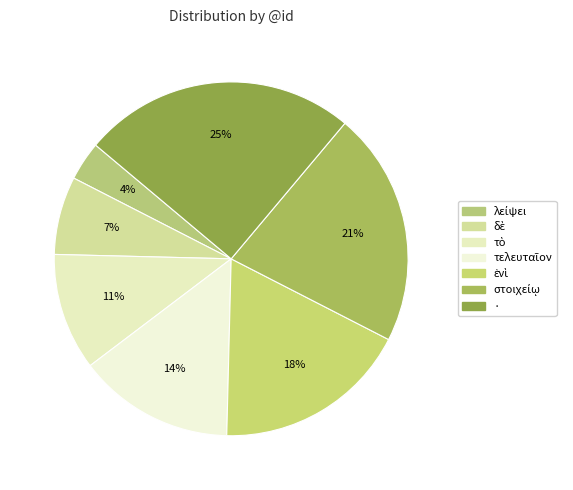

Which category has the smallest portion of the pie?

λείψει